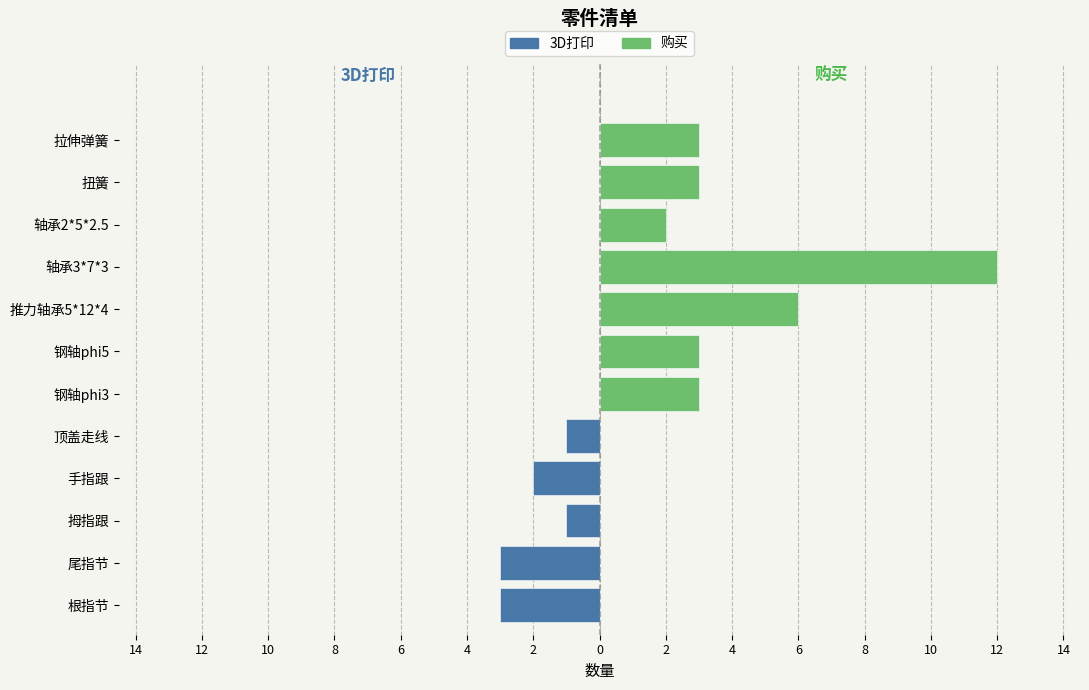

Between 尾指节 and 拇指跟, which series saw the biggest shift?

3D打印